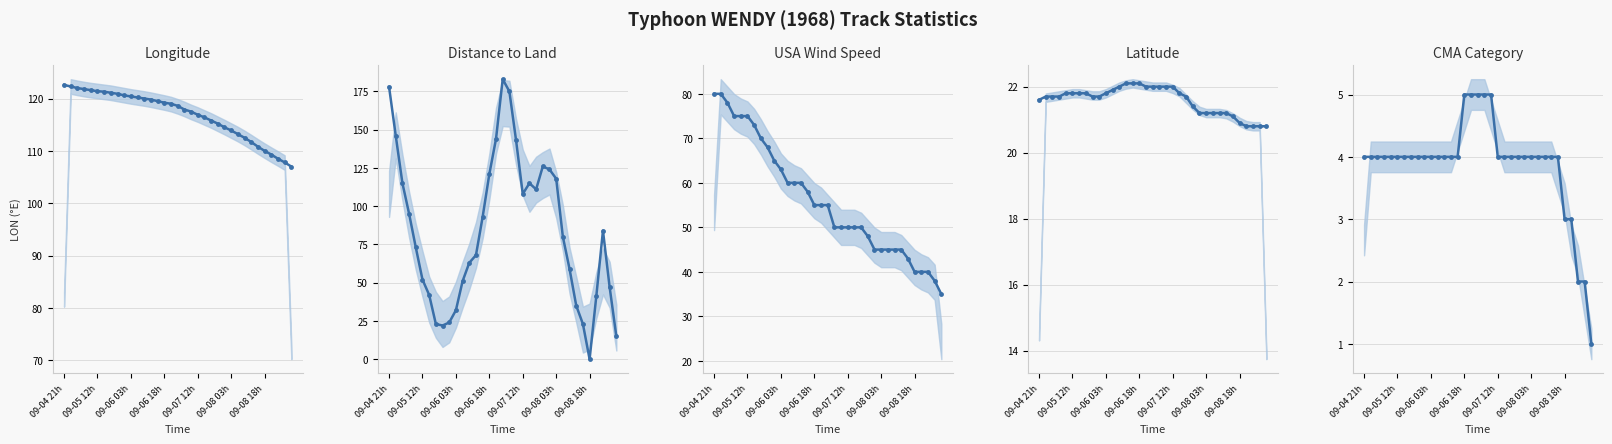

What is the label of the 1st point from the left?

09-04 21h